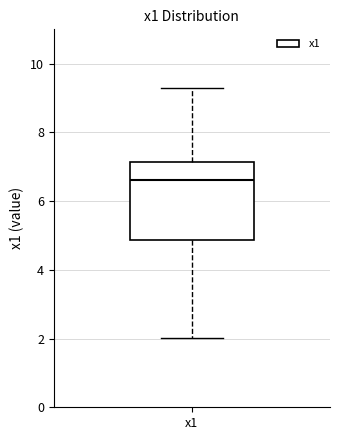

Where is the lower edge of the box for x1 on the y-axis? The values are not printed on the chart, so give them approximately, as read against the axis.

4.8